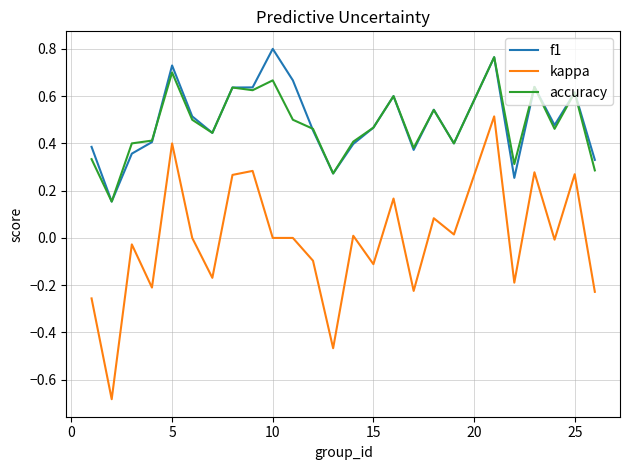

Which series has the largest range (max minus min)?

kappa